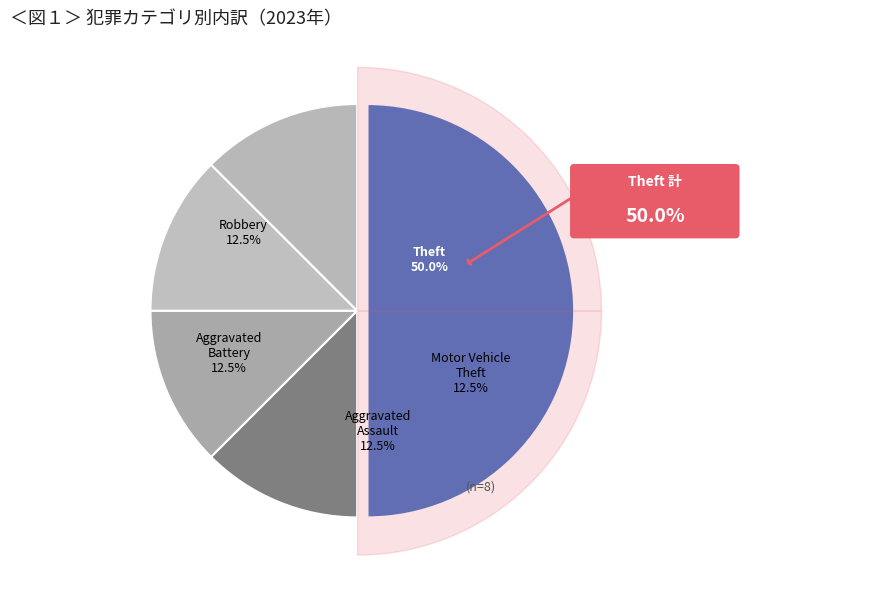

True or false: Aggravated Battery accounts for 12% of the total.

True